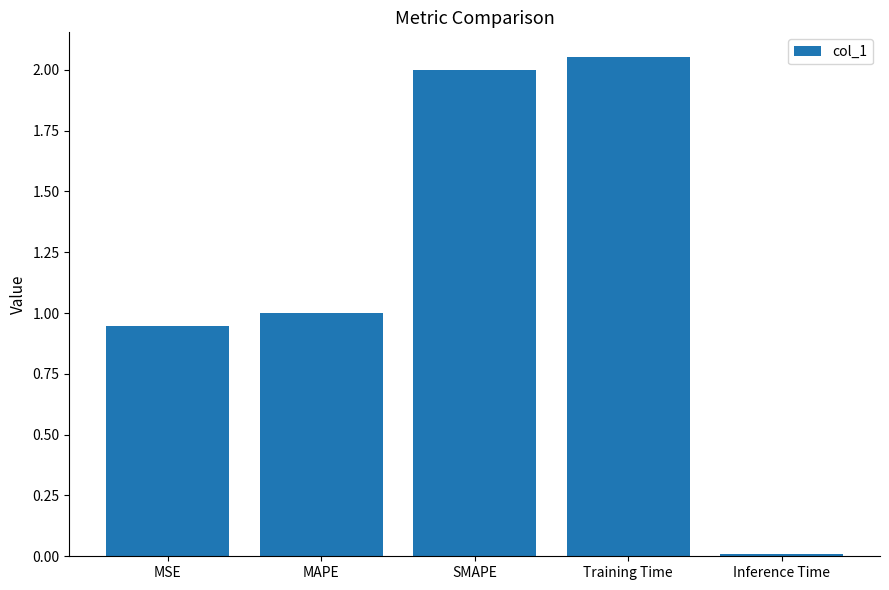

List the labels in order of value, smallest first.

Inference Time, MSE, MAPE, SMAPE, Training Time